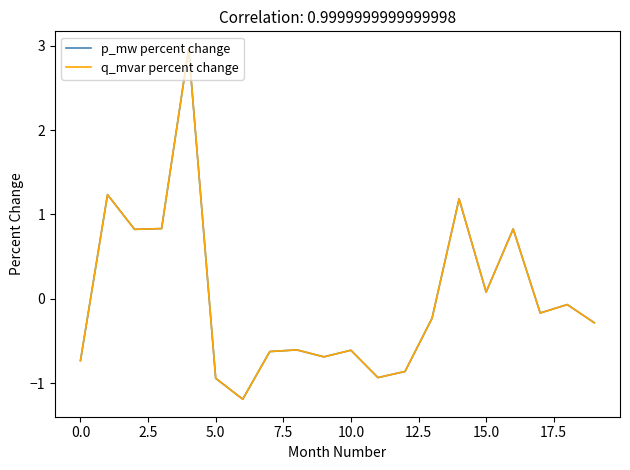

Does the chart have visible grid lines?

No